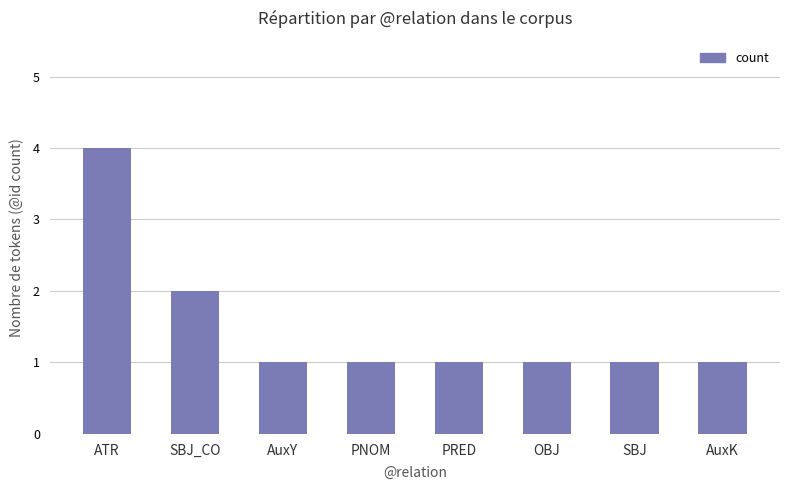

Reading right to left, list all the values displayed in this chart.

AuxK=1	SBJ=1	OBJ=1	PRED=1	PNOM=1	AuxY=1	SBJ_CO=2	ATR=4